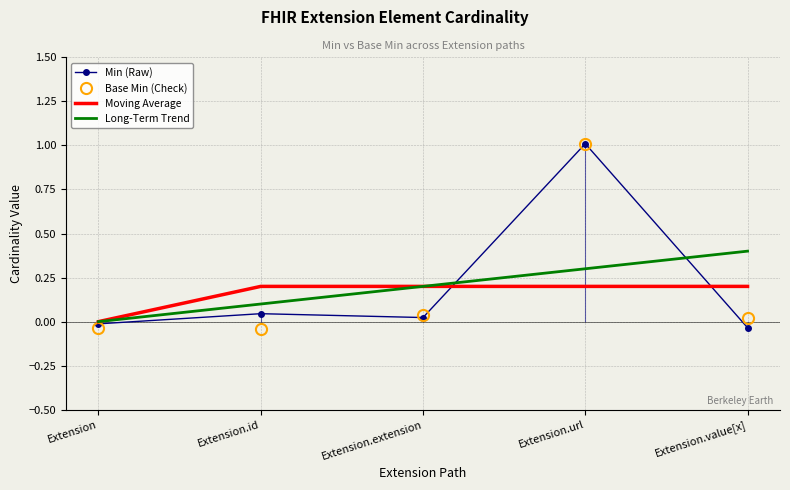

What are all the series names shown in the legend?

Min (Raw), Base Min (Check), Moving Average, Long-Term Trend